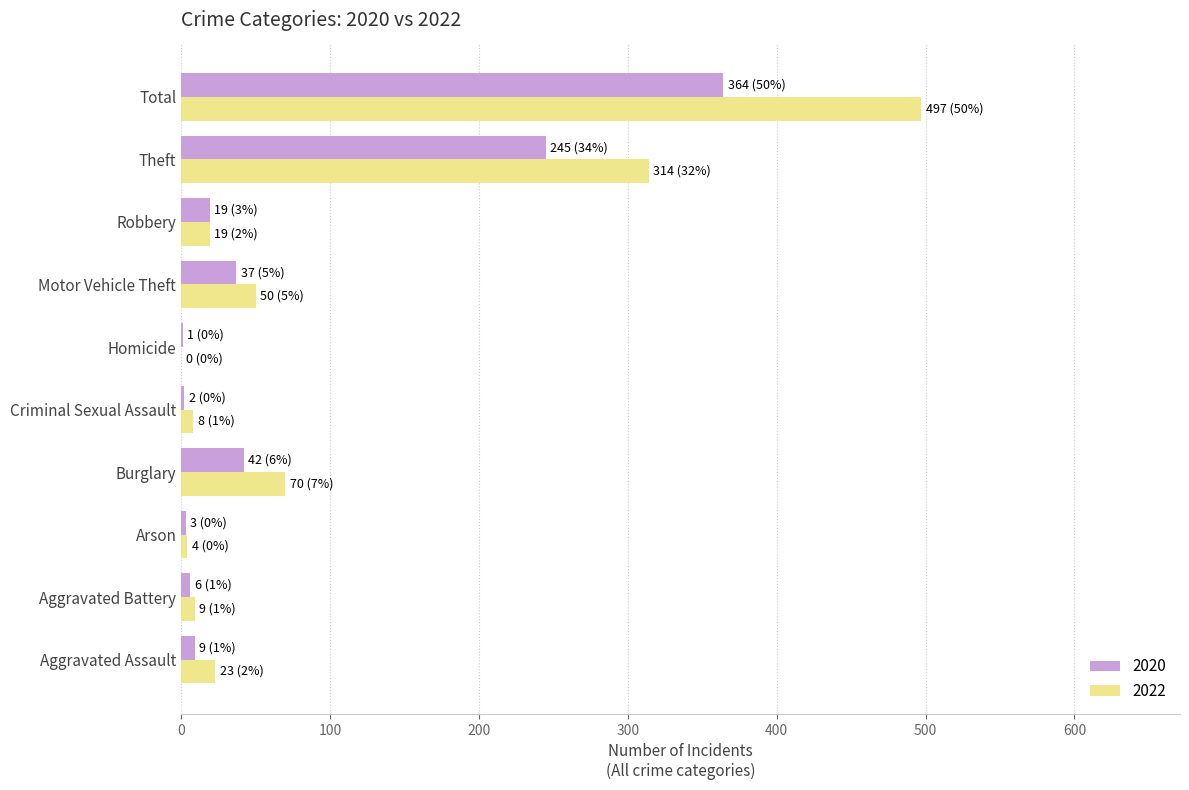

True or false: 2020 has a value of 37 at Motor Vehicle Theft.

True